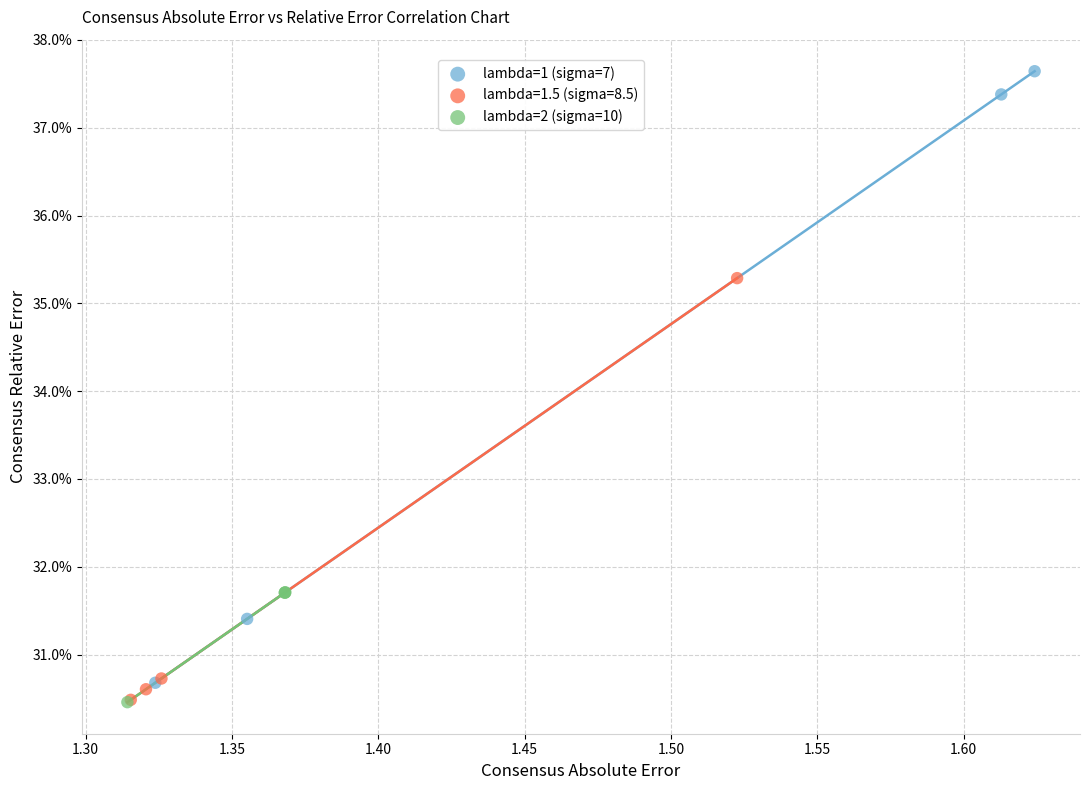

Which series has the largest Y range (max minus min)?

lambda=1 (sigma=7)